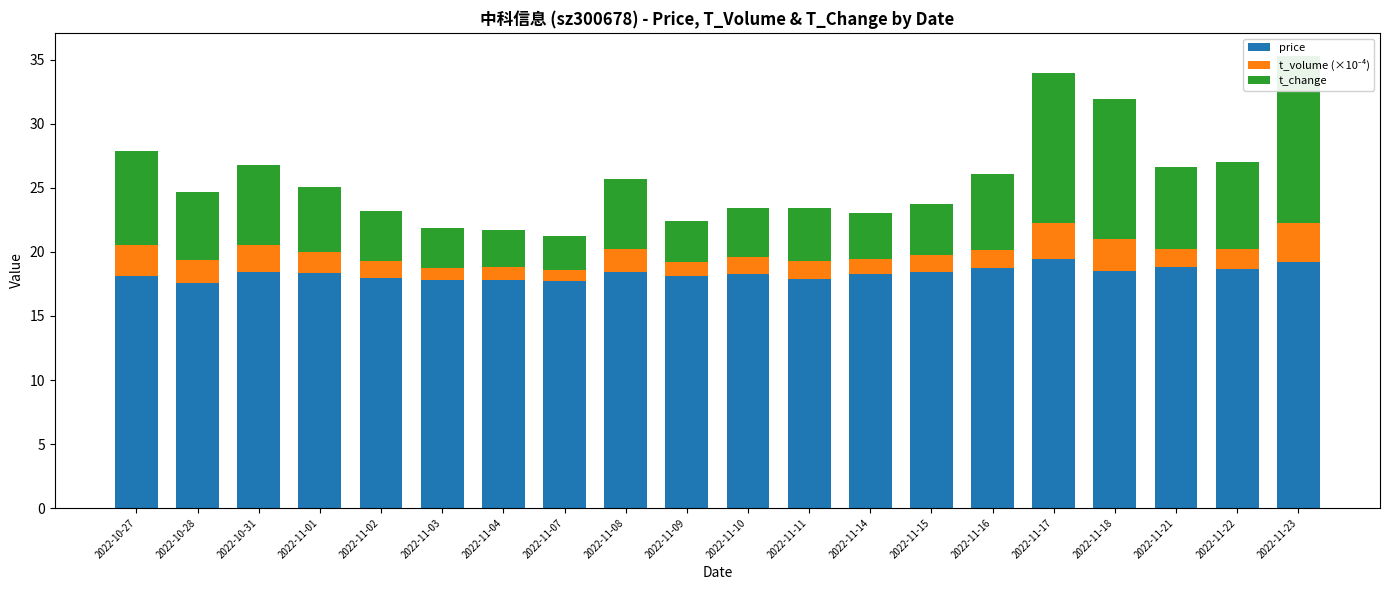

Rank the series by their maximum value, from lowest to highest.

t_volume (×10⁻⁴), t_change, price